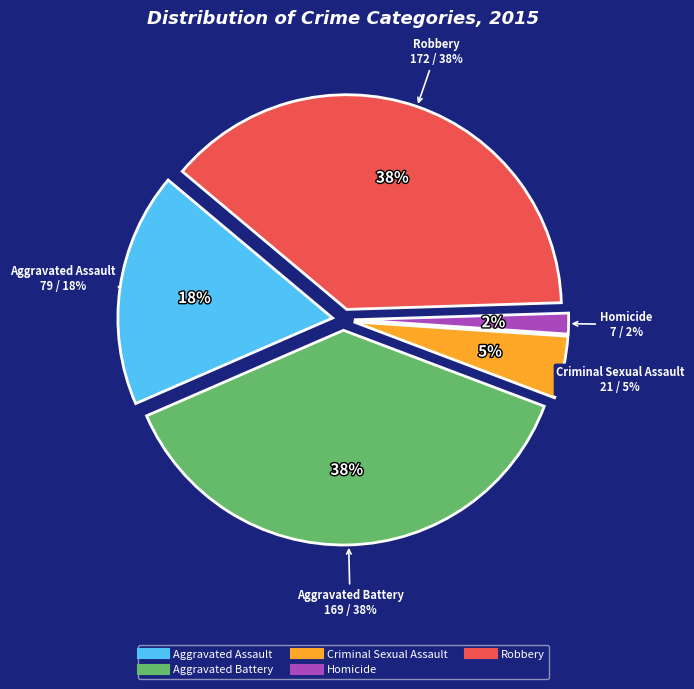

To the nearest percent, what is the difference between the Robbery and Aggravated Battery slice percentages?

1%